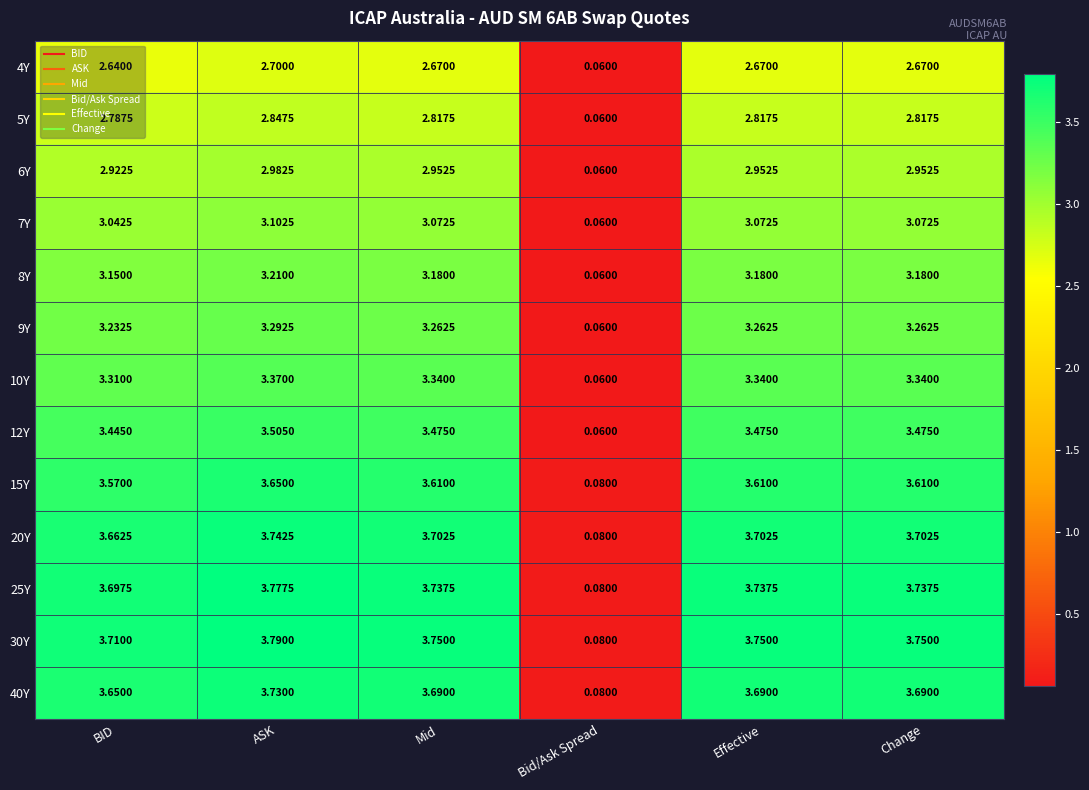

At which category is the sum across all series the highest?

ASK